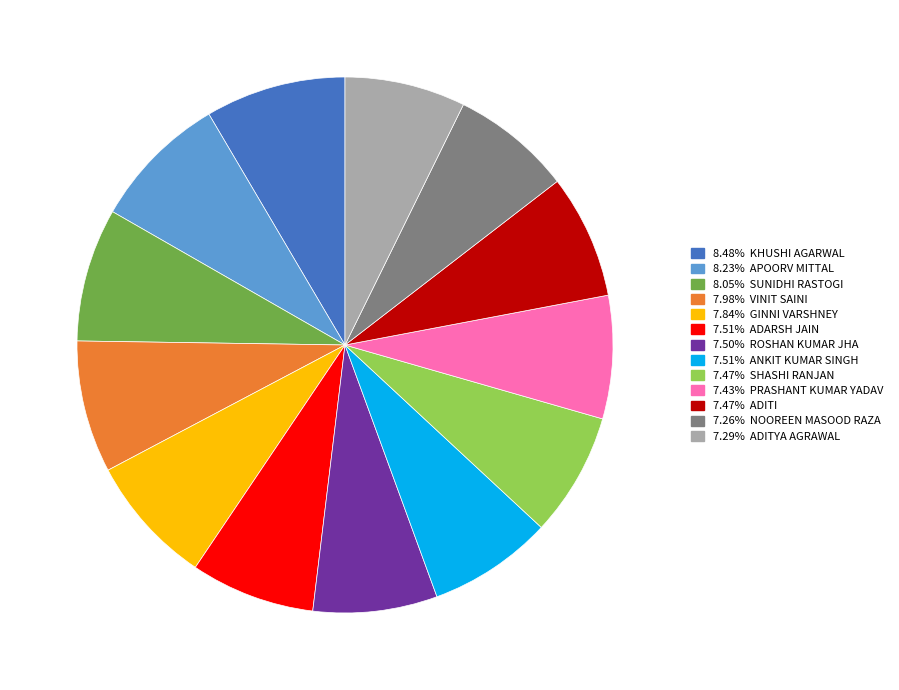

Does any single category account for the majority?

No